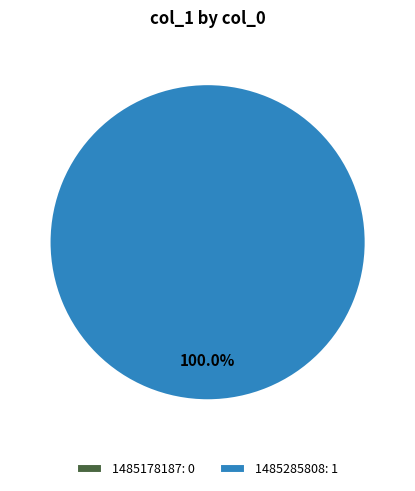

What percentage do 1485178187 and 1485285808 together represent?

100.0%